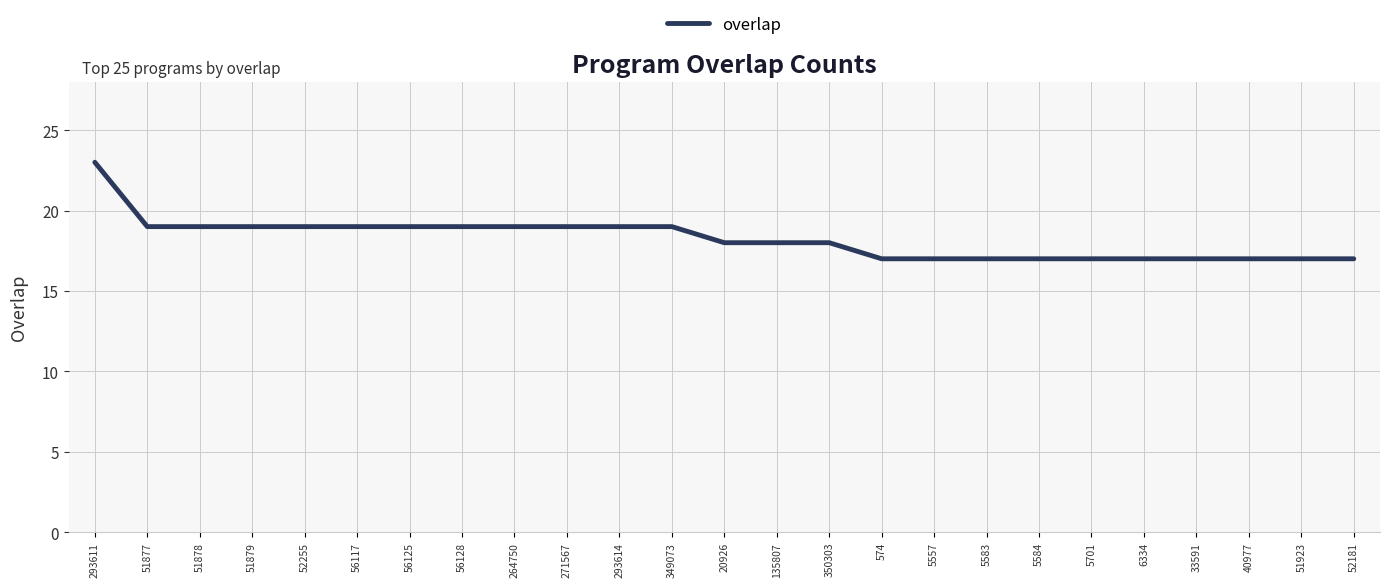

True or false: the data shows 19 at 56125.

True